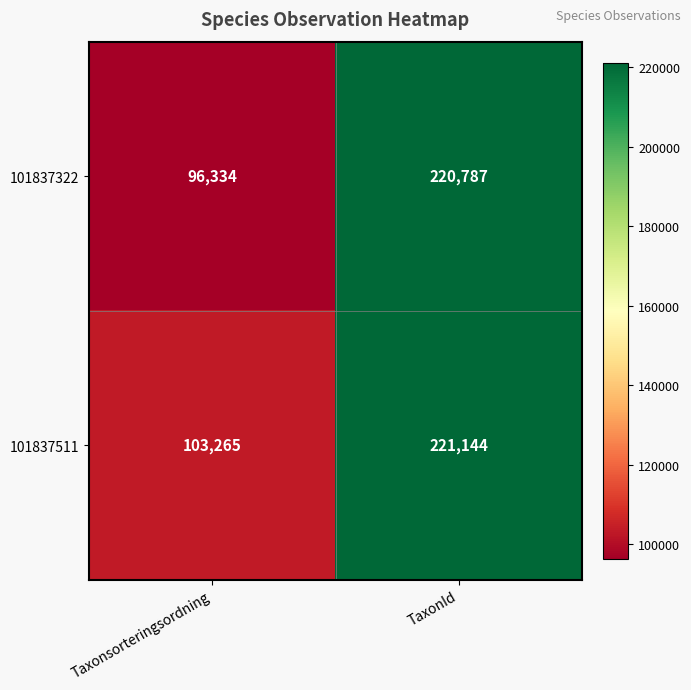

List the series in order of their peak value, highest first.

101837511, 101837322